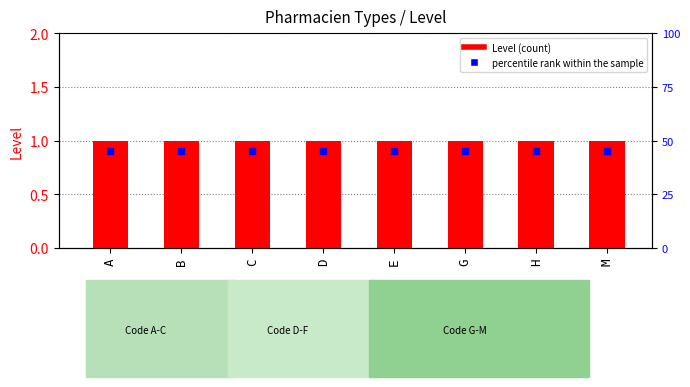

At which category is the sum across all series the highest?

A